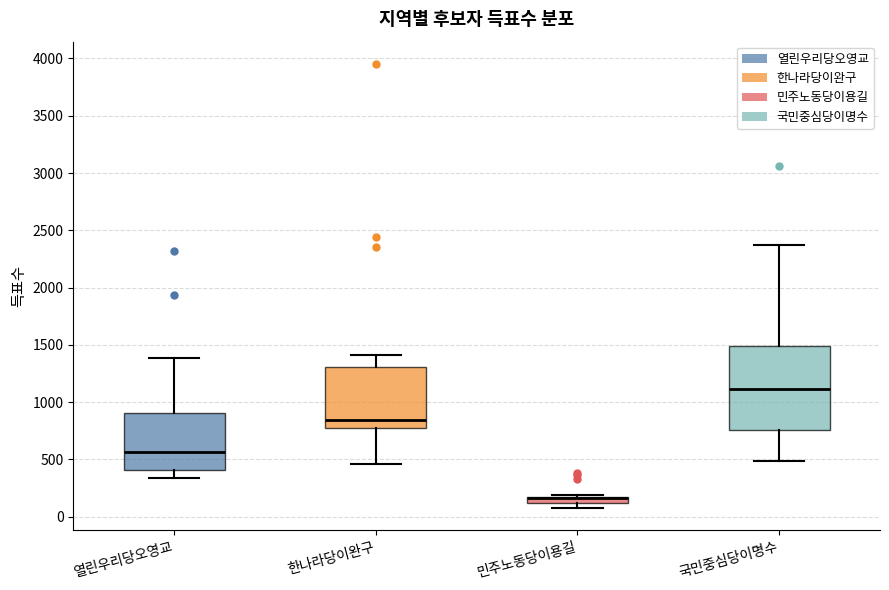

Comparing the boxes themselves (not the whiskers), which one is the tallest?

국민중심당이명수